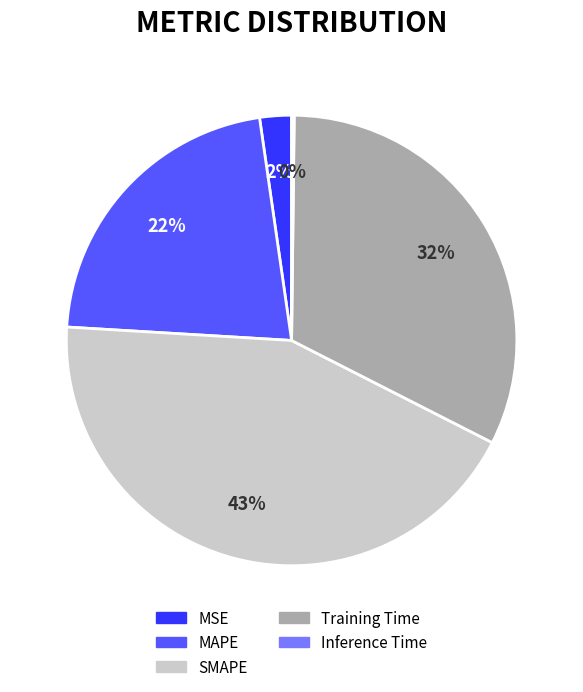

What is the ratio of the value at SMAPE to the value at MAPE?

2.0